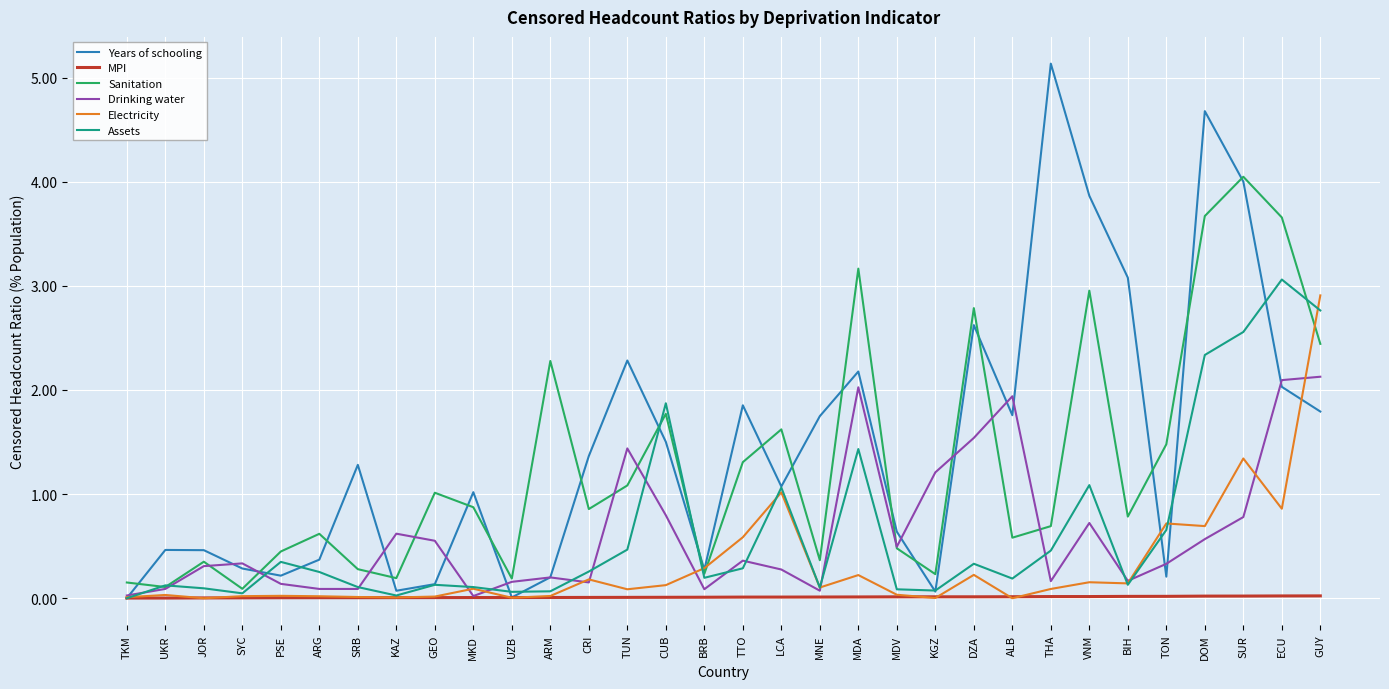

At which category is the sum across all series the highest?

SUR